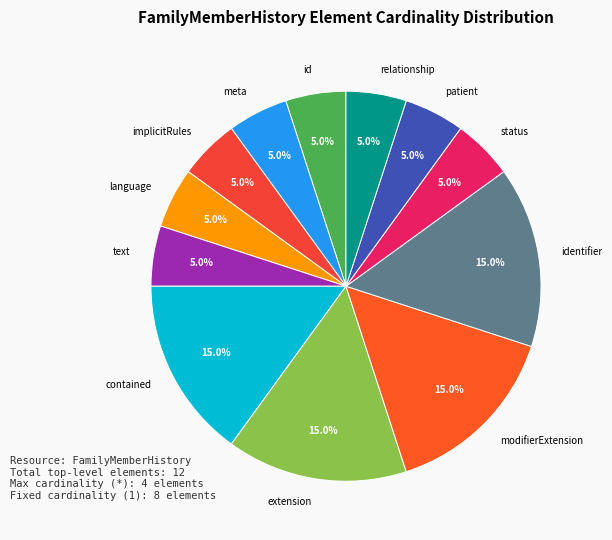

To the nearest percent, what is the average slice percentage?

8%